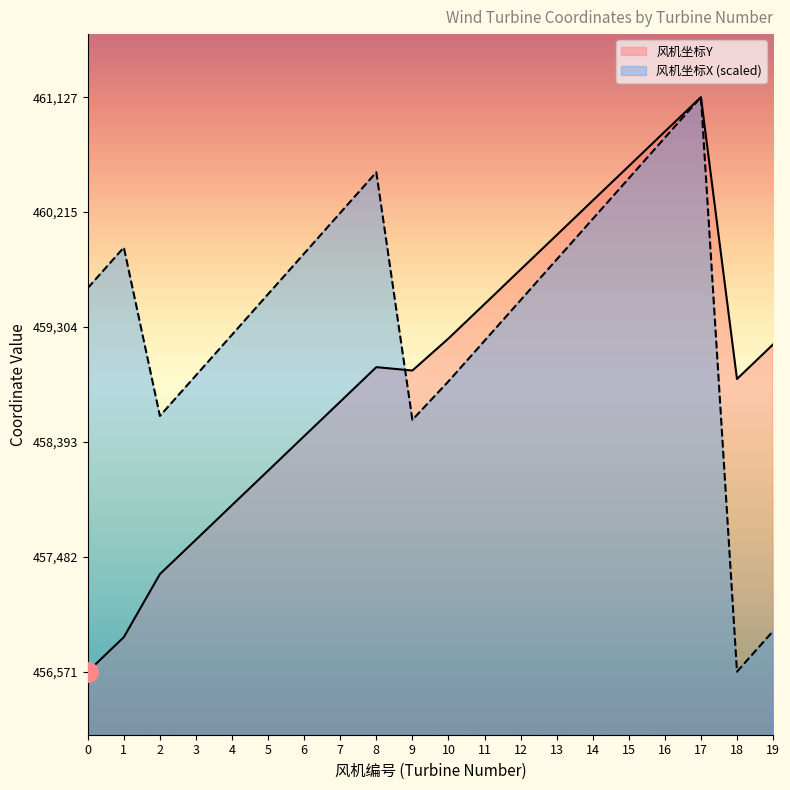

What is the difference between the maximum and minimum values in the 风机坐标X series?

4556.0